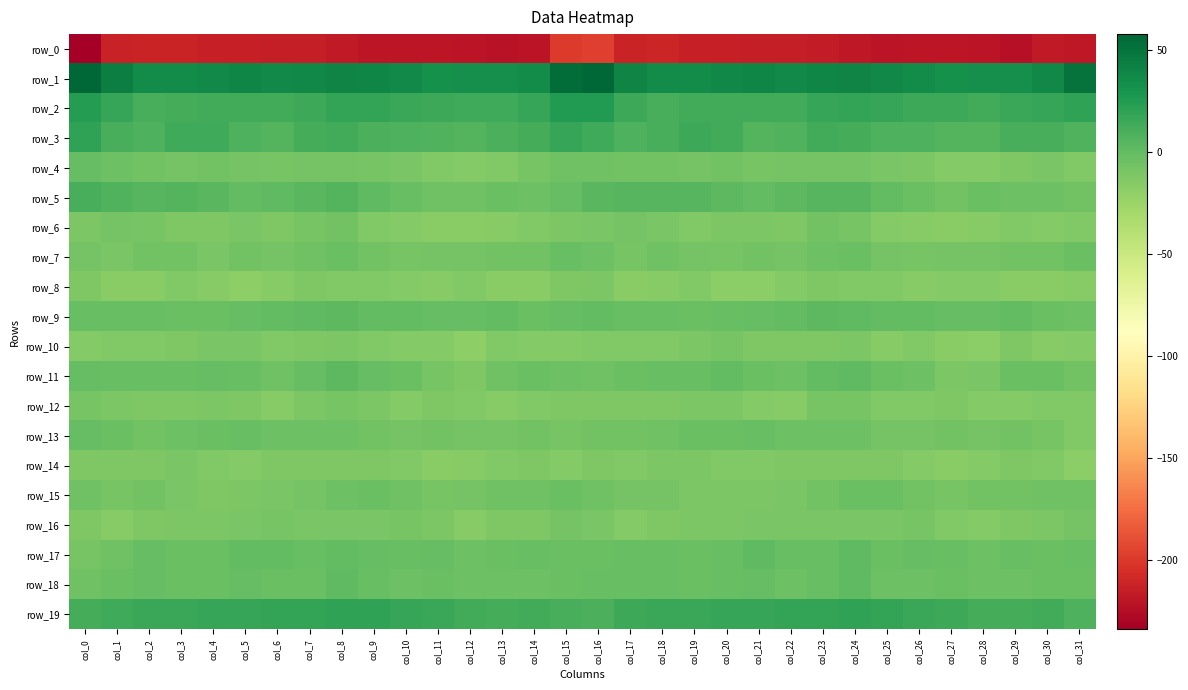

Which series has the largest range (max minus min)?

row_0